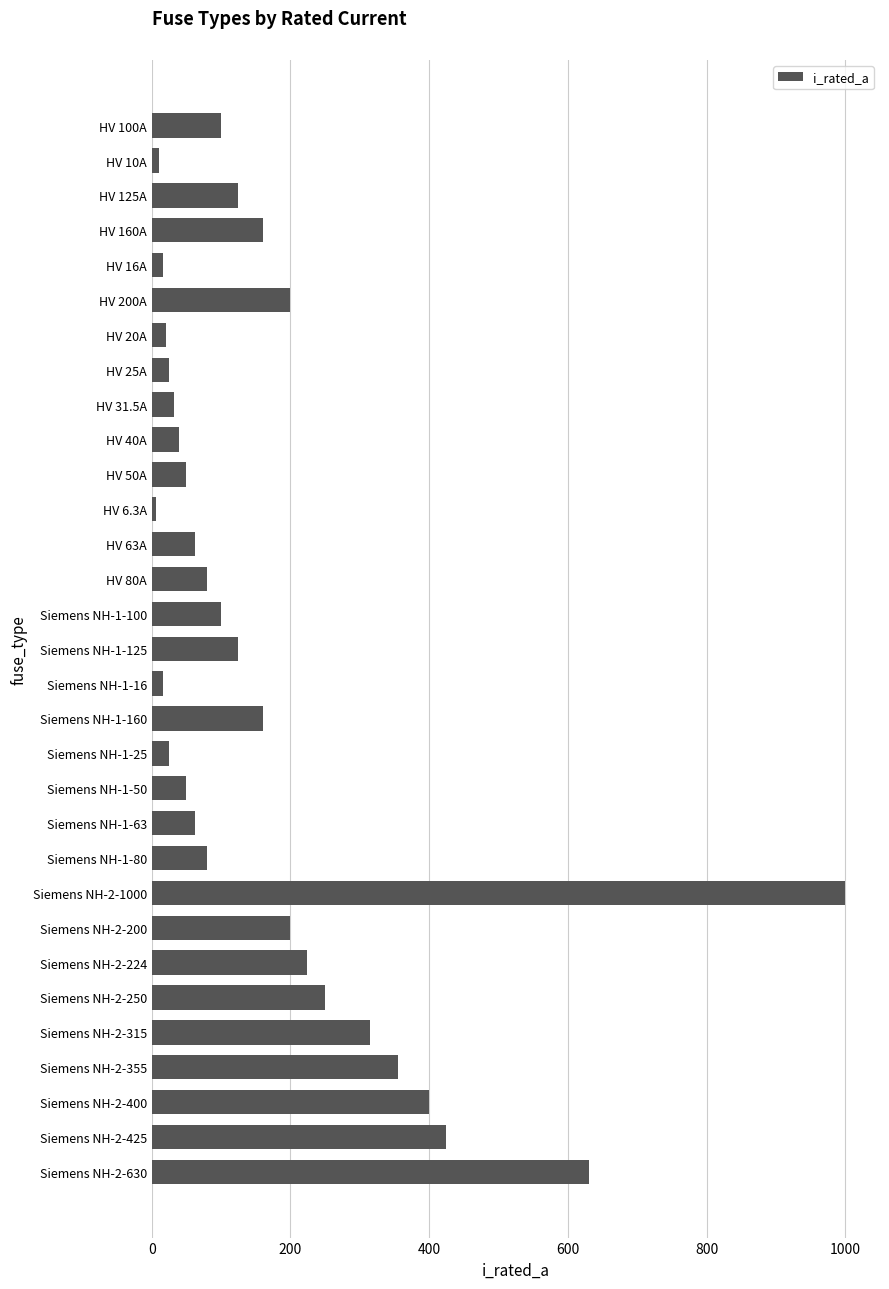

What is the greatest value displayed?

1000.0